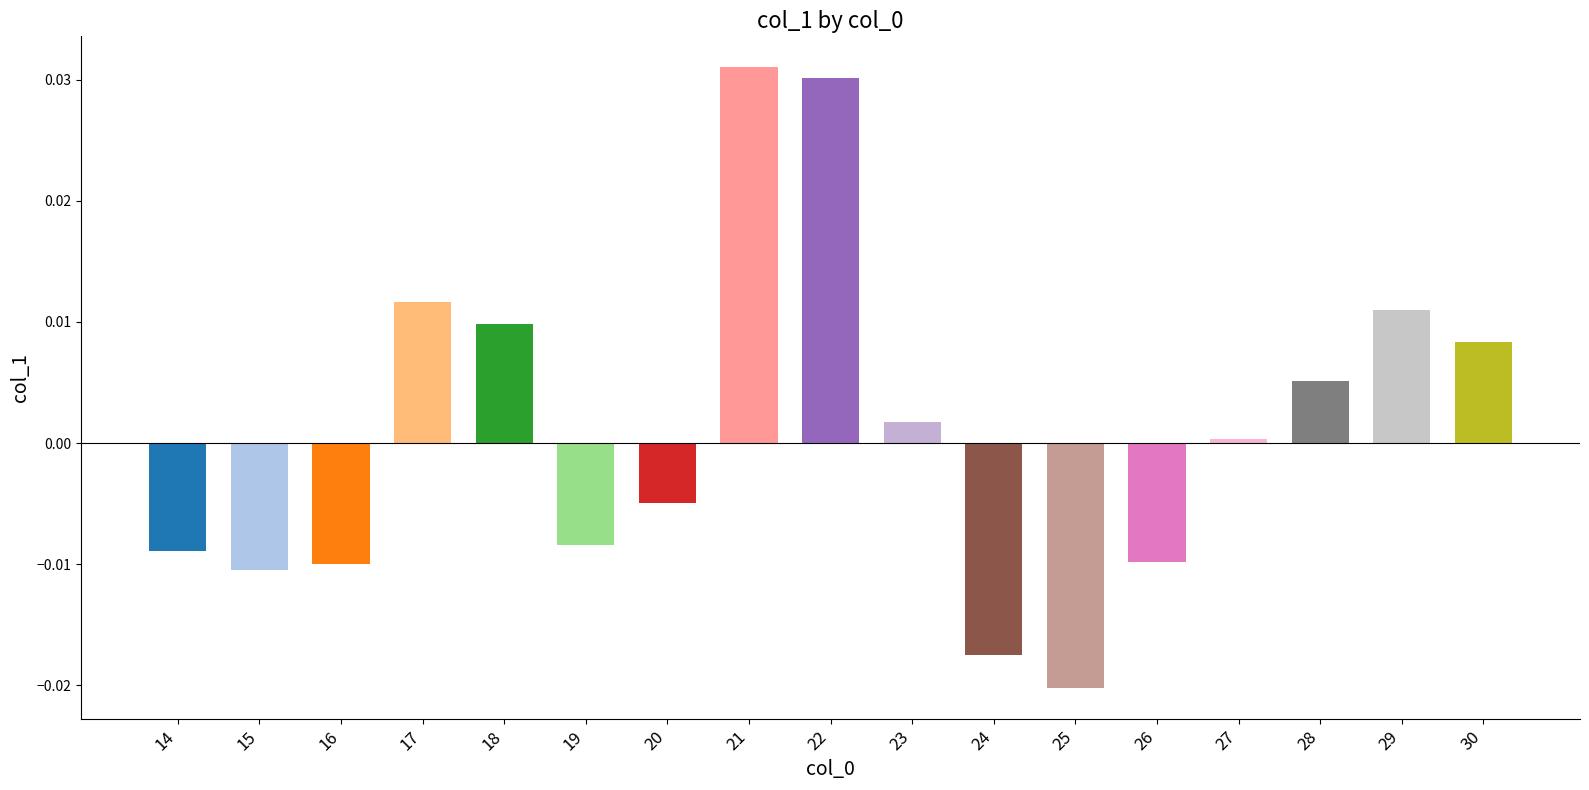

Does the chart contain any negative values?

Yes